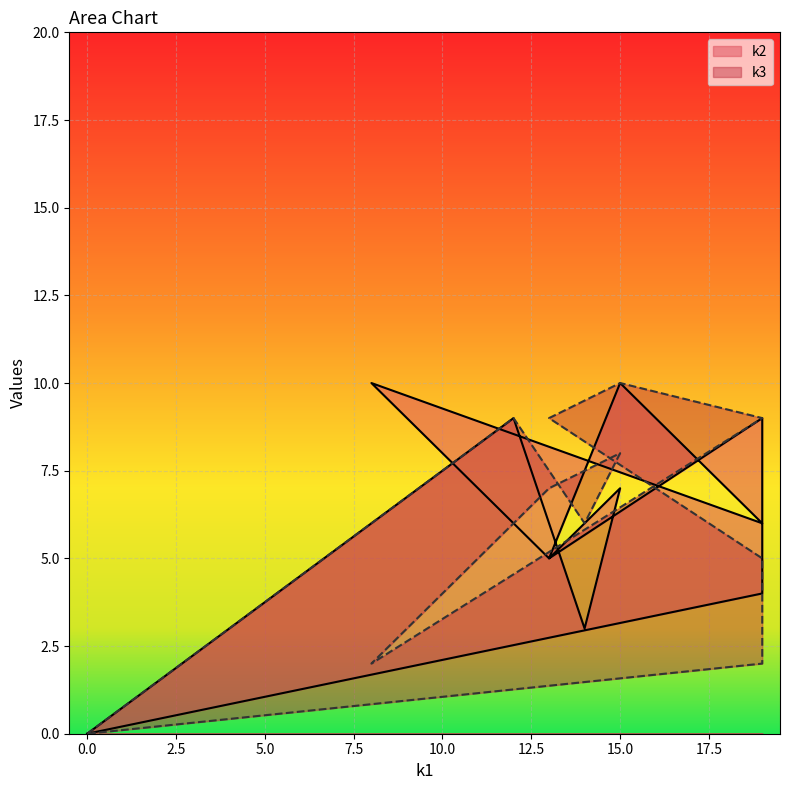

Reading left to right, list all the values displayed in this chart.

k2: 0	9	3	7	5	10	6	10	5	9	4	0
k3: 0	9	6	8	7	2	9	10	9	5	2	0